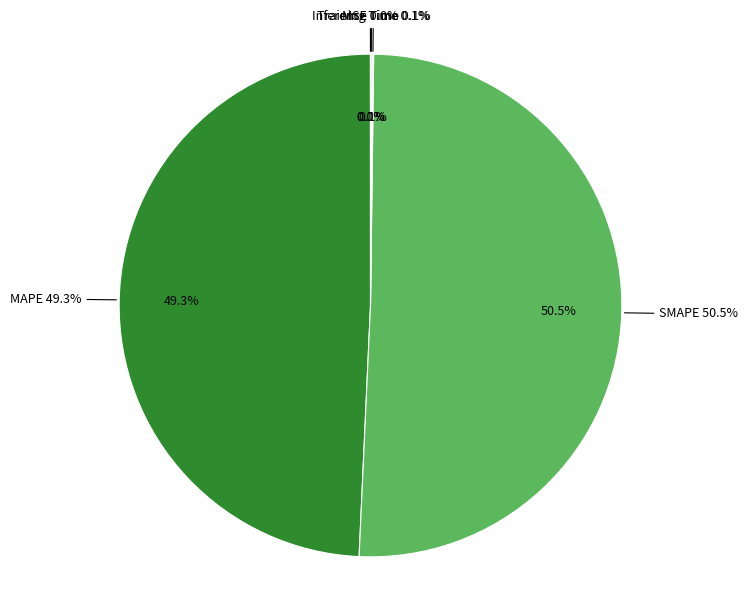

To the nearest percent, what is the difference between the largest and smallest slice percentages?

51%